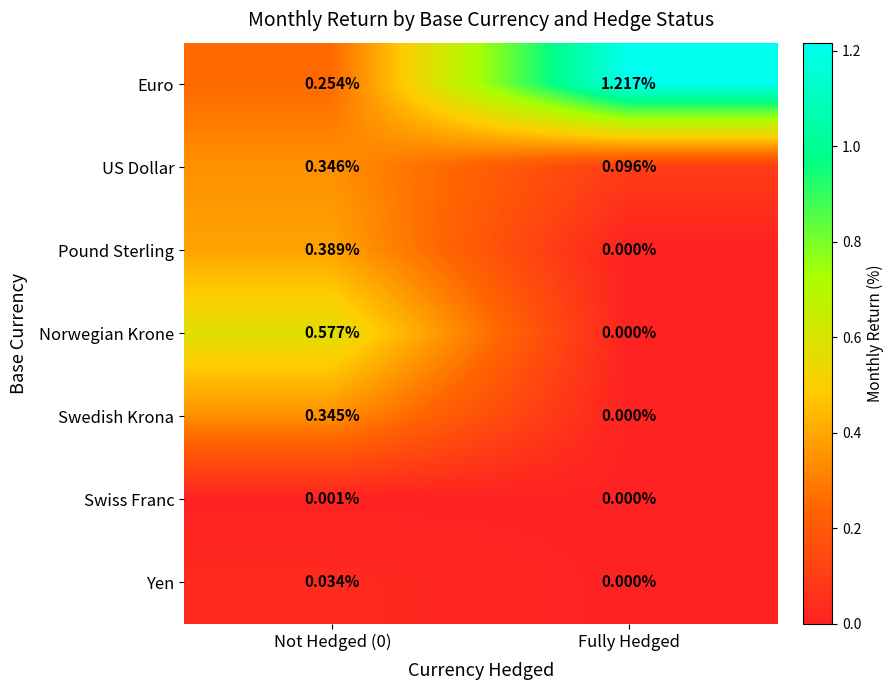

Which series has the widest spread of values?

Euro